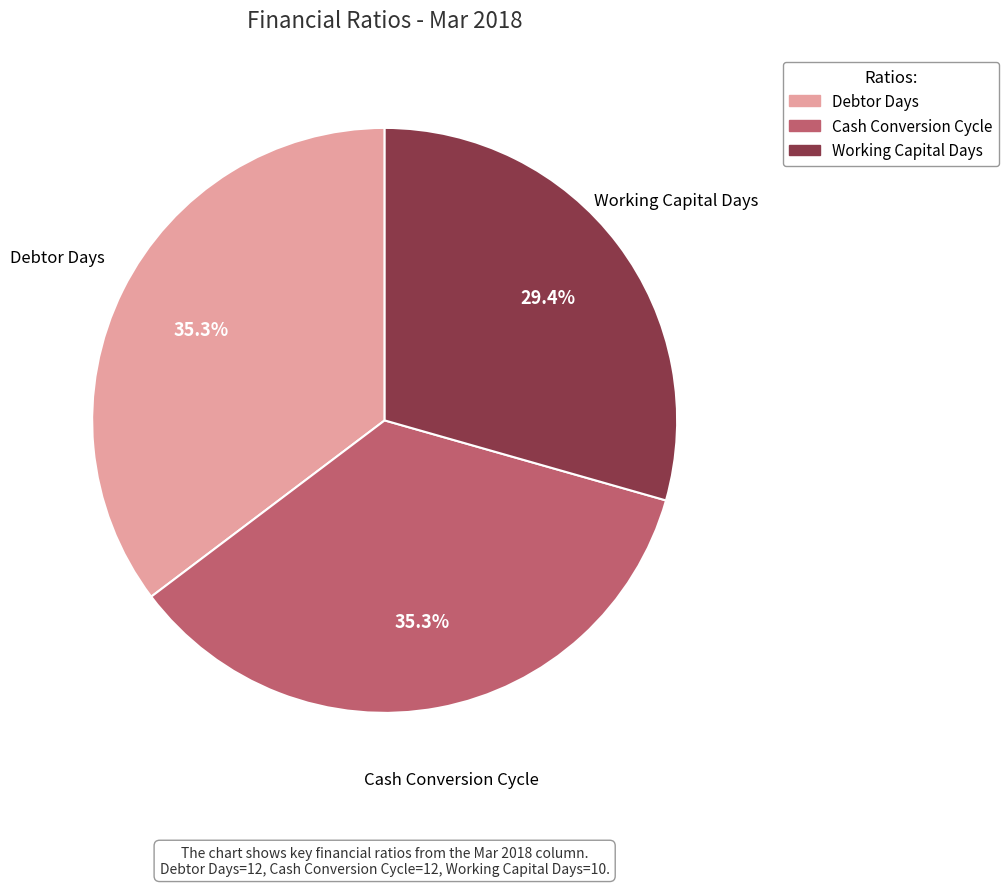

What percentage is the Cash Conversion Cycle slice, to the nearest percent?

35%